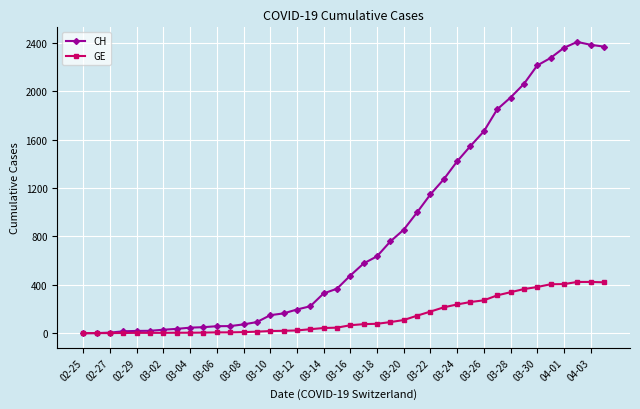

Which series has the widest spread of values?

CH